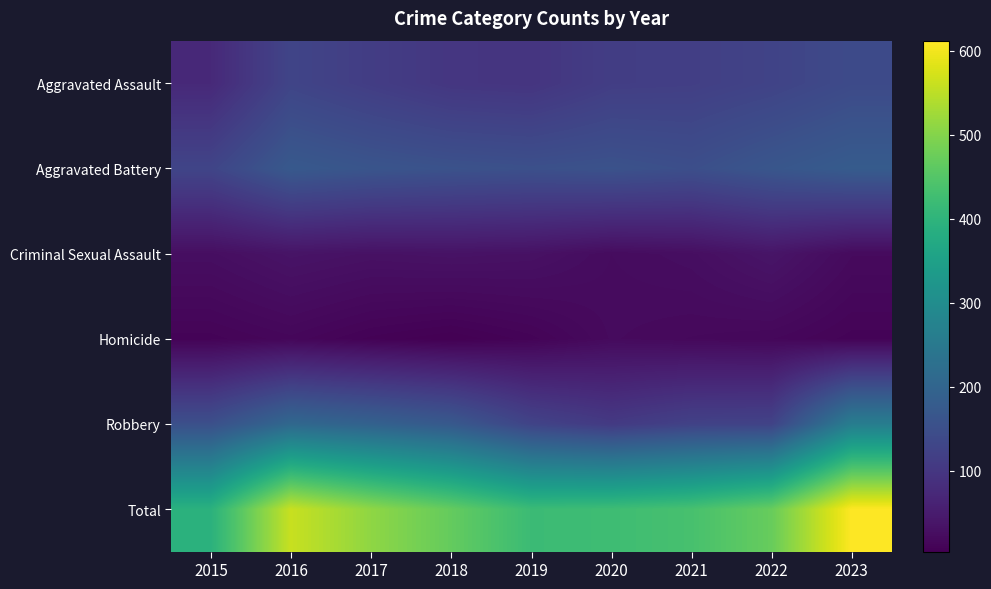

At which category is the sum across all series the highest?

2023